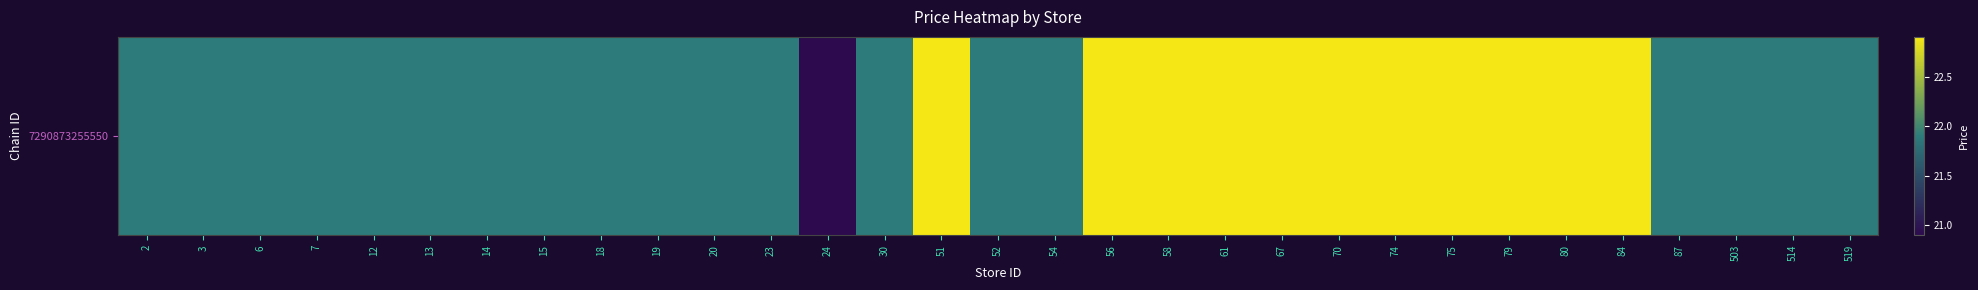

Rank the categories by value from highest to lowest.

51, 56, 58, 61, 67, 70, 74, 75, 79, 80, 84, 2, 3, 6, 7, 12, 13, 14, 15, 18, 19, 20, 23, 30, 52, 54, 87, 503, 514, 519, 24